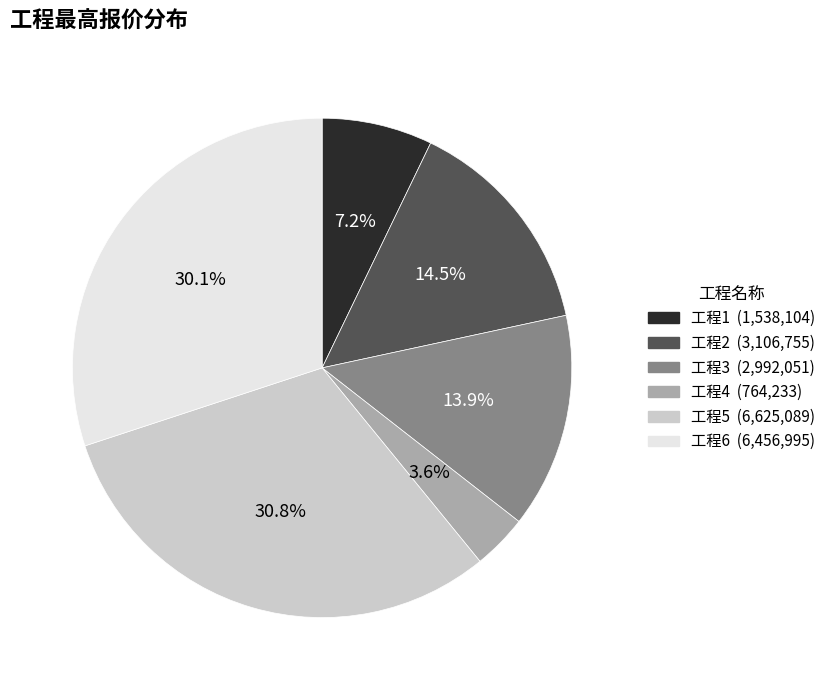

Count the number of slices in the pie.

6